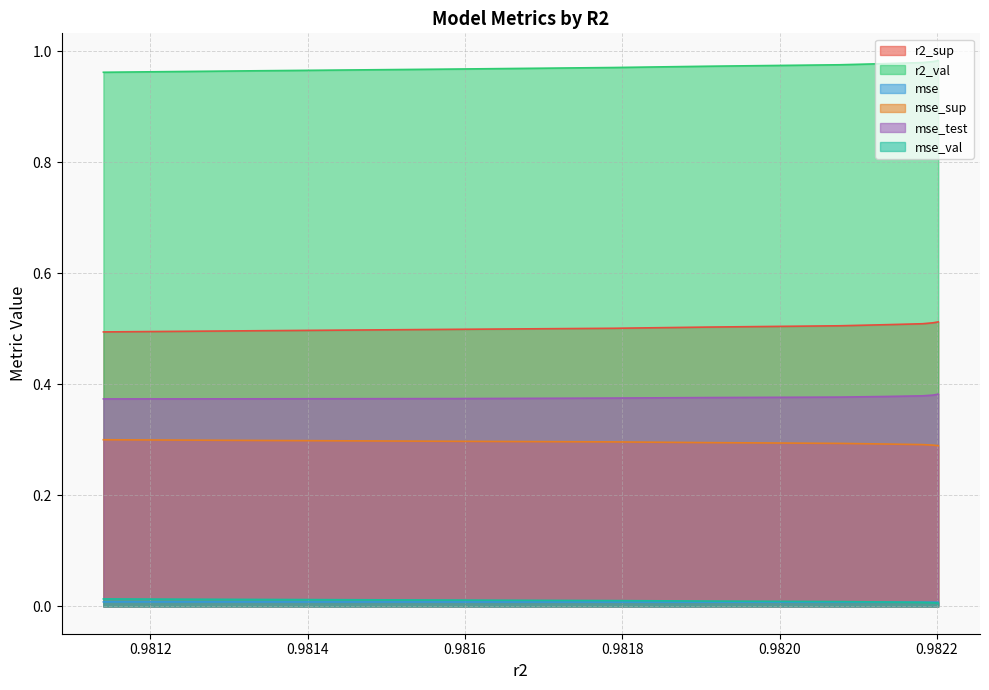

Does the chart have visible grid lines?

Yes